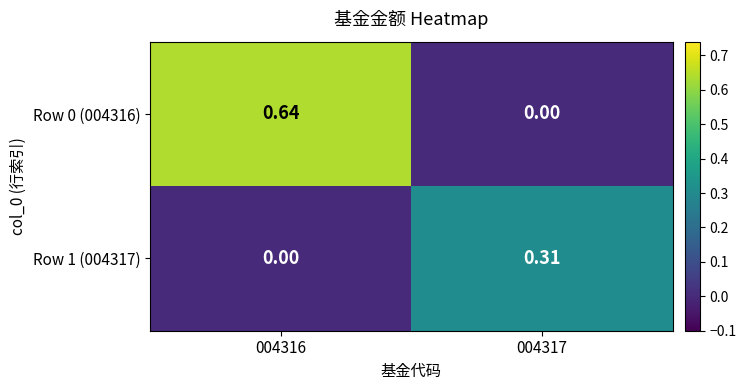

Is the value of Row 0 (004316) at 004317 greater than the value of Row 1 (004317) at 004317?

No